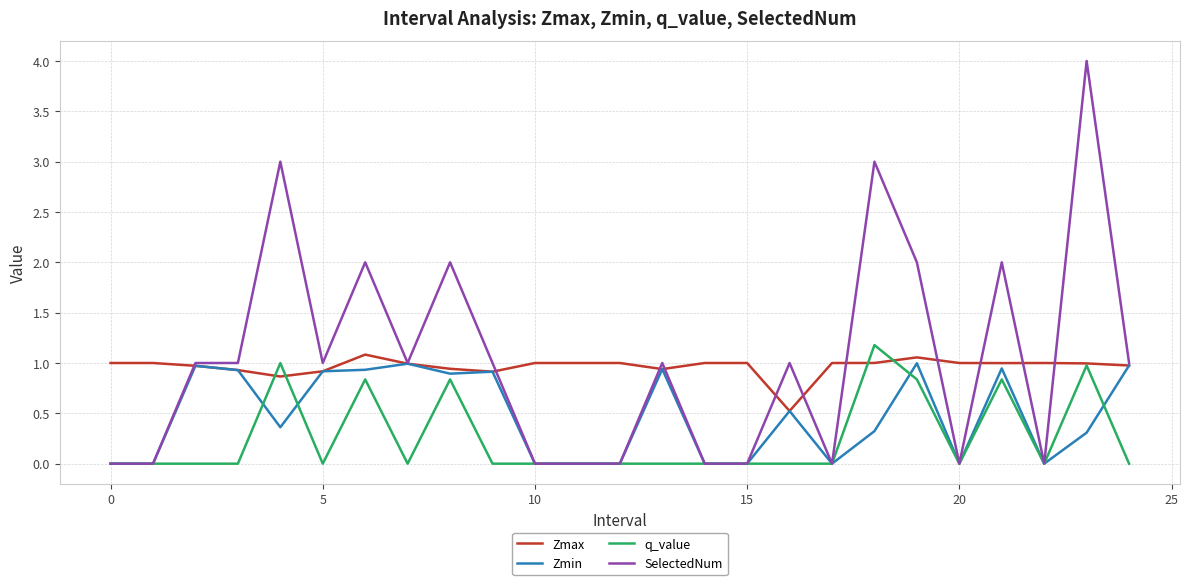

How many lines are shown in the chart?

4